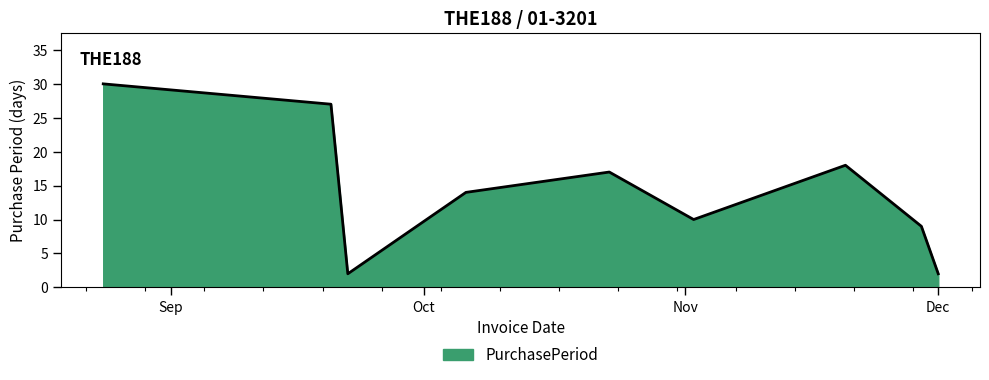

What is the minimum value shown in the chart?

2